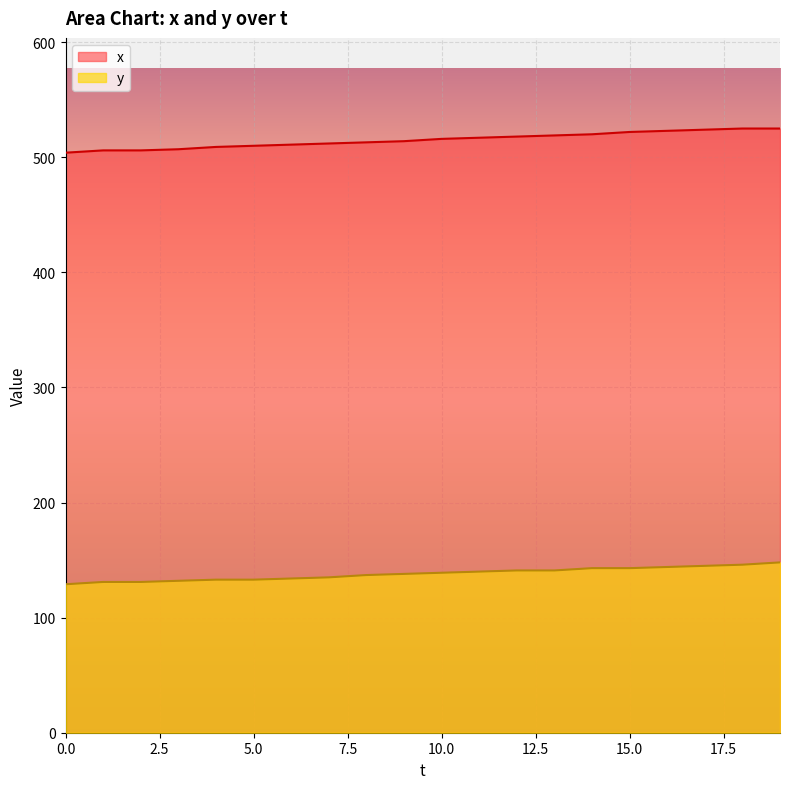

True or false: y has more than 1 interior local peaks.

False